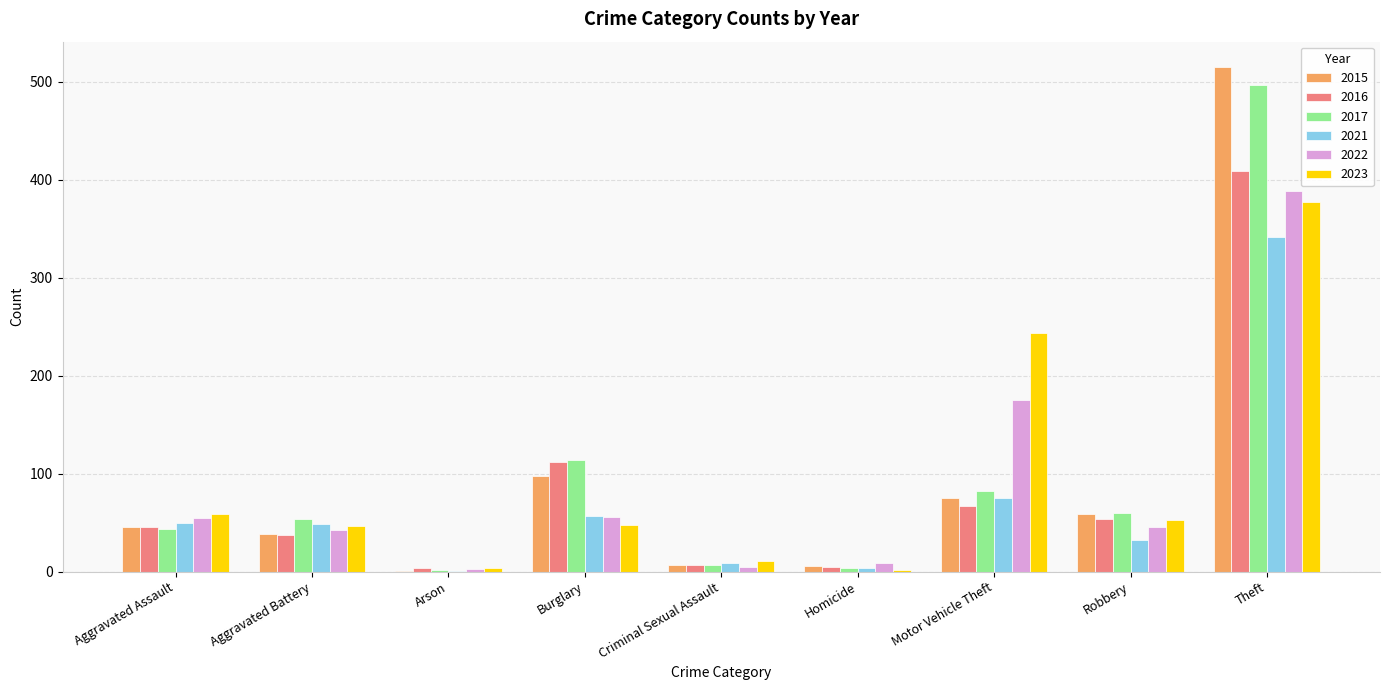

What is the average value of the 2016 series?

82